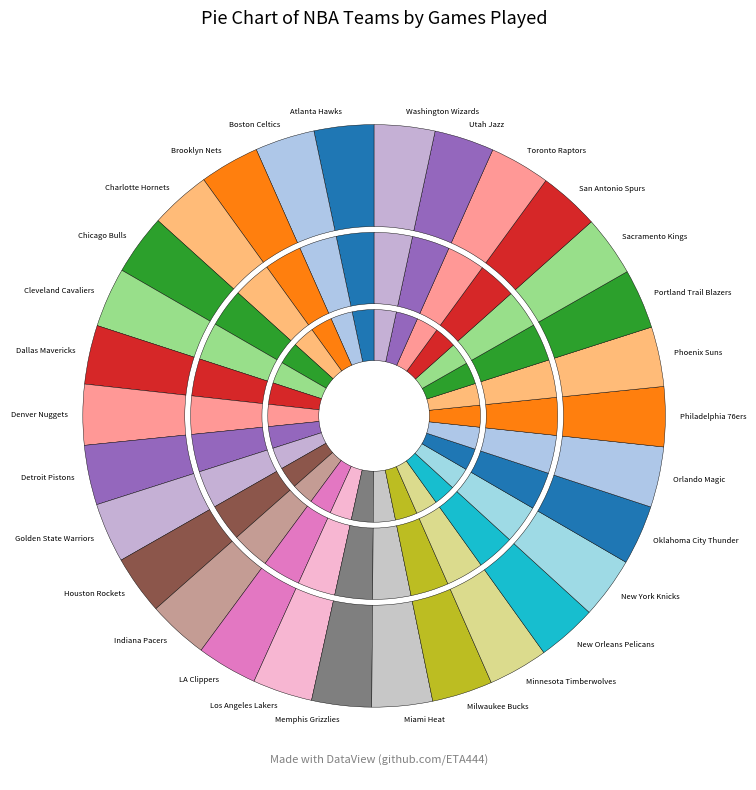

Rank the categories by value from lowest to highest.

Dallas Mavericks, Houston Rockets, Atlanta Hawks, Boston Celtics, Brooklyn Nets, Cleveland Cavaliers, Detroit Pistons, Golden State Warriors, Los Angeles Lakers, Memphis Grizzlies, Minnesota Timberwolves, New Orleans Pelicans, Oklahoma City Thunder, Philadelphia 76ers, Phoenix Suns, Portland Trail Blazers, Utah Jazz, Charlotte Hornets, Chicago Bulls, Denver Nuggets, Indiana Pacers, LA Clippers, Miami Heat, Milwaukee Bucks, Orlando Magic, Sacramento Kings, San Antonio Spurs, Toronto Raptors, Washington Wizards, New York Knicks